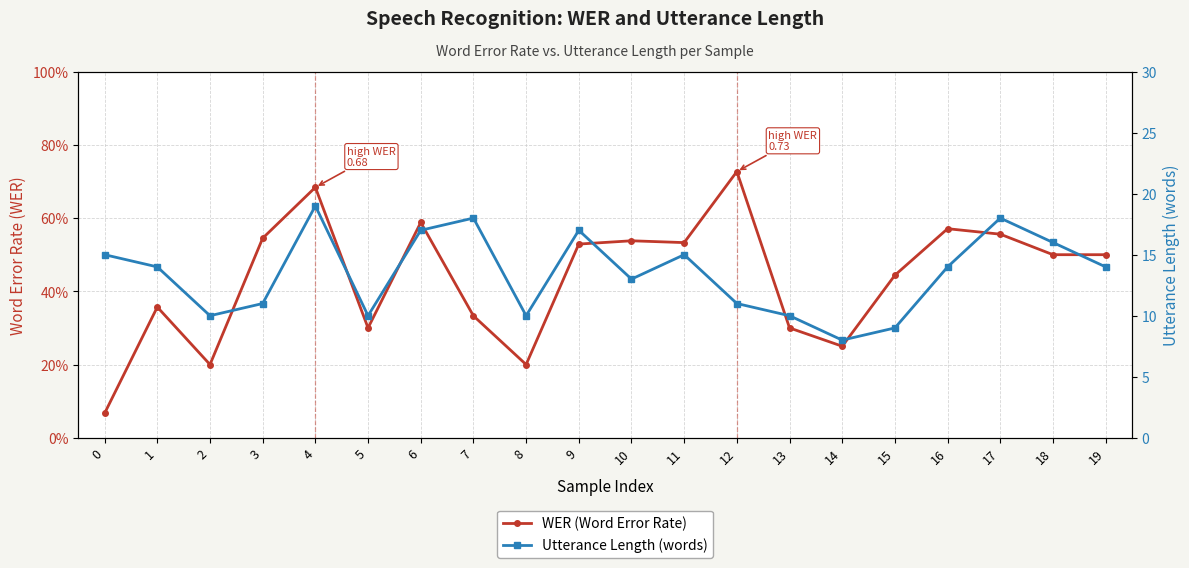

What is the difference between the maximum and minimum values in the Utterance Length (words) series?

11.0